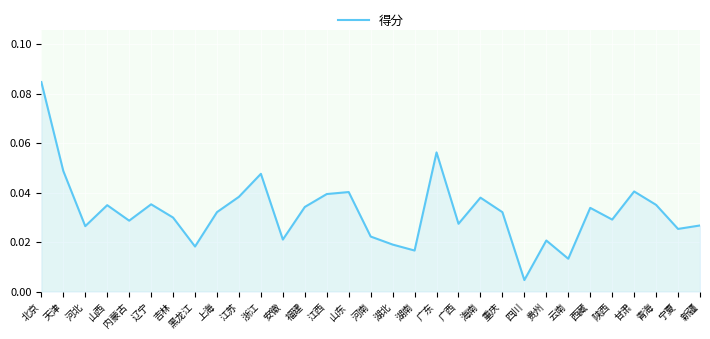

Which label corresponds to the largest value in the chart?

北京